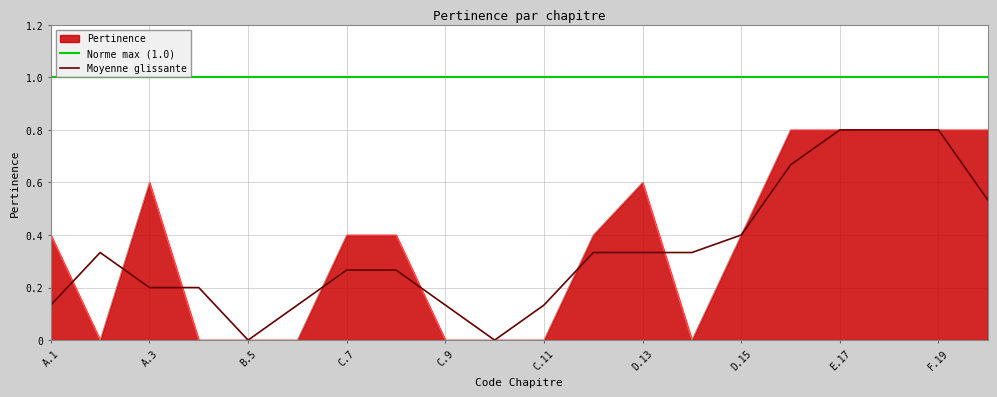

Reading left to right, transcribe all the data shown in this chart.

A.1=0.4	A.2=0.0	A.3=0.6	A.4=0.0	B.5=0.0	B.6=0.0	C.7=0.4	C.8=0.4	C.9=0.0	C.10=0.0	C.11=0.0	C.12=0.4	D.13=0.6	D.14=0.0	D.15=0.4	E.16=0.8	E.17=0.8	F.18=0.8	F.19=0.8	F.20=0.8